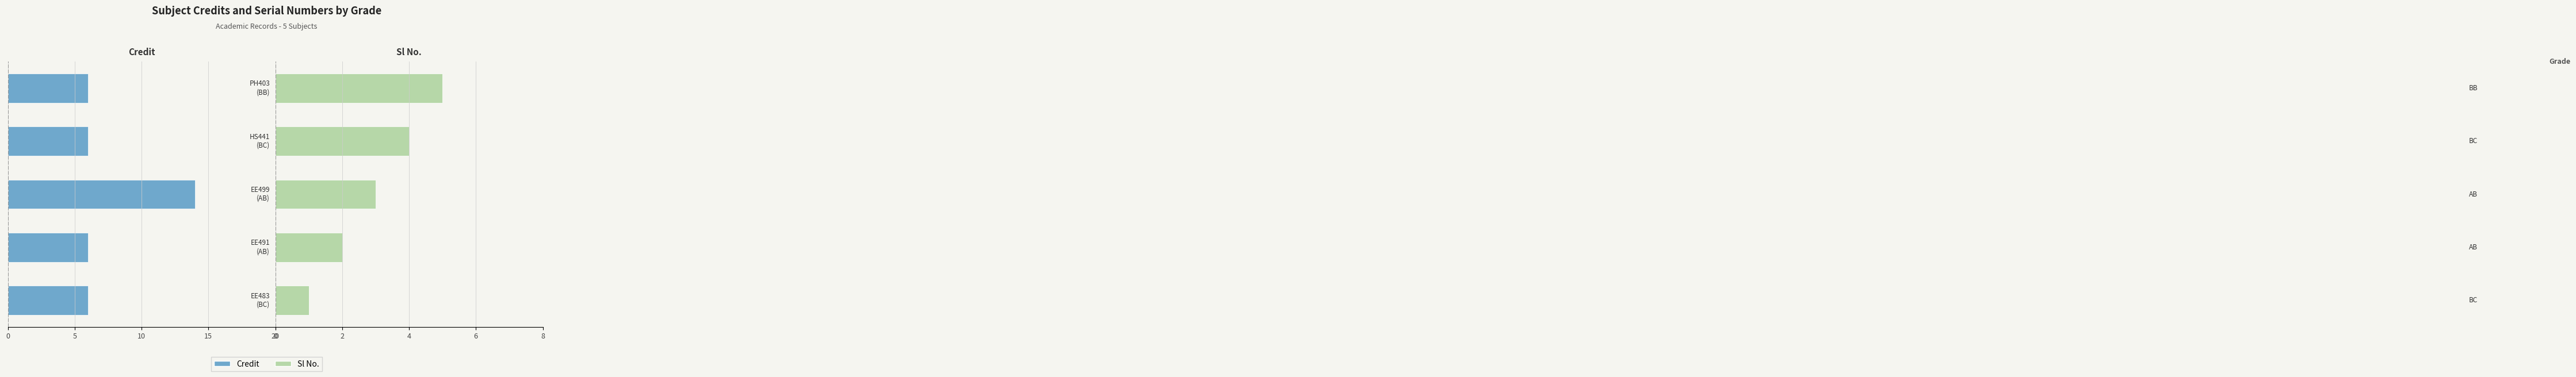

What is the difference between the maximum and minimum values in the Sl No. series?

4